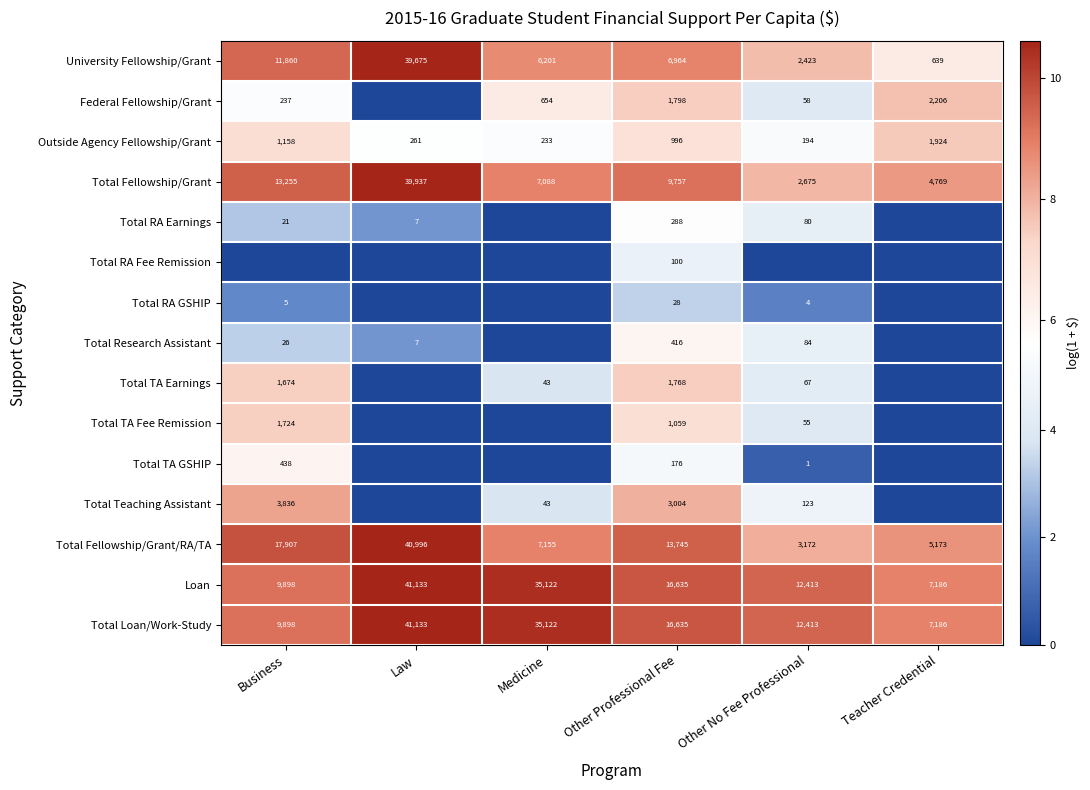

Which category has the highest value across all series?

Law